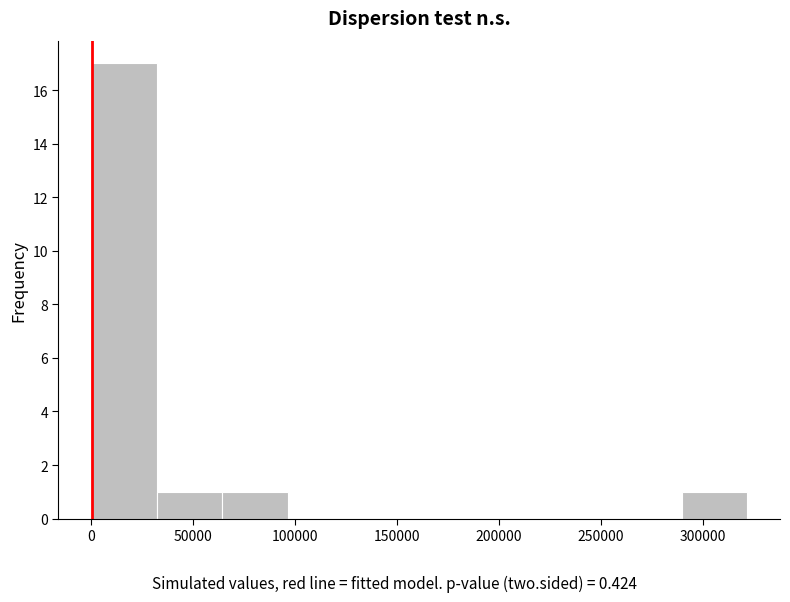

Reading left to right, transcribe this chart: for each bar, give the range it covers on the x-axis and its height. Neither the bar edges nor the heights are printed on the chart, so give them approximately, as read against the axes.

0 to 30000: 17
30000 to 65000: 1
65000 to 95000: 1
95000 to 130000: 0
130000 to 160000: 0
160000 to 195000: 0
195000 to 225000: 0
225000 to 255000: 0
255000 to 290000: 0
290000 to 320000: 1